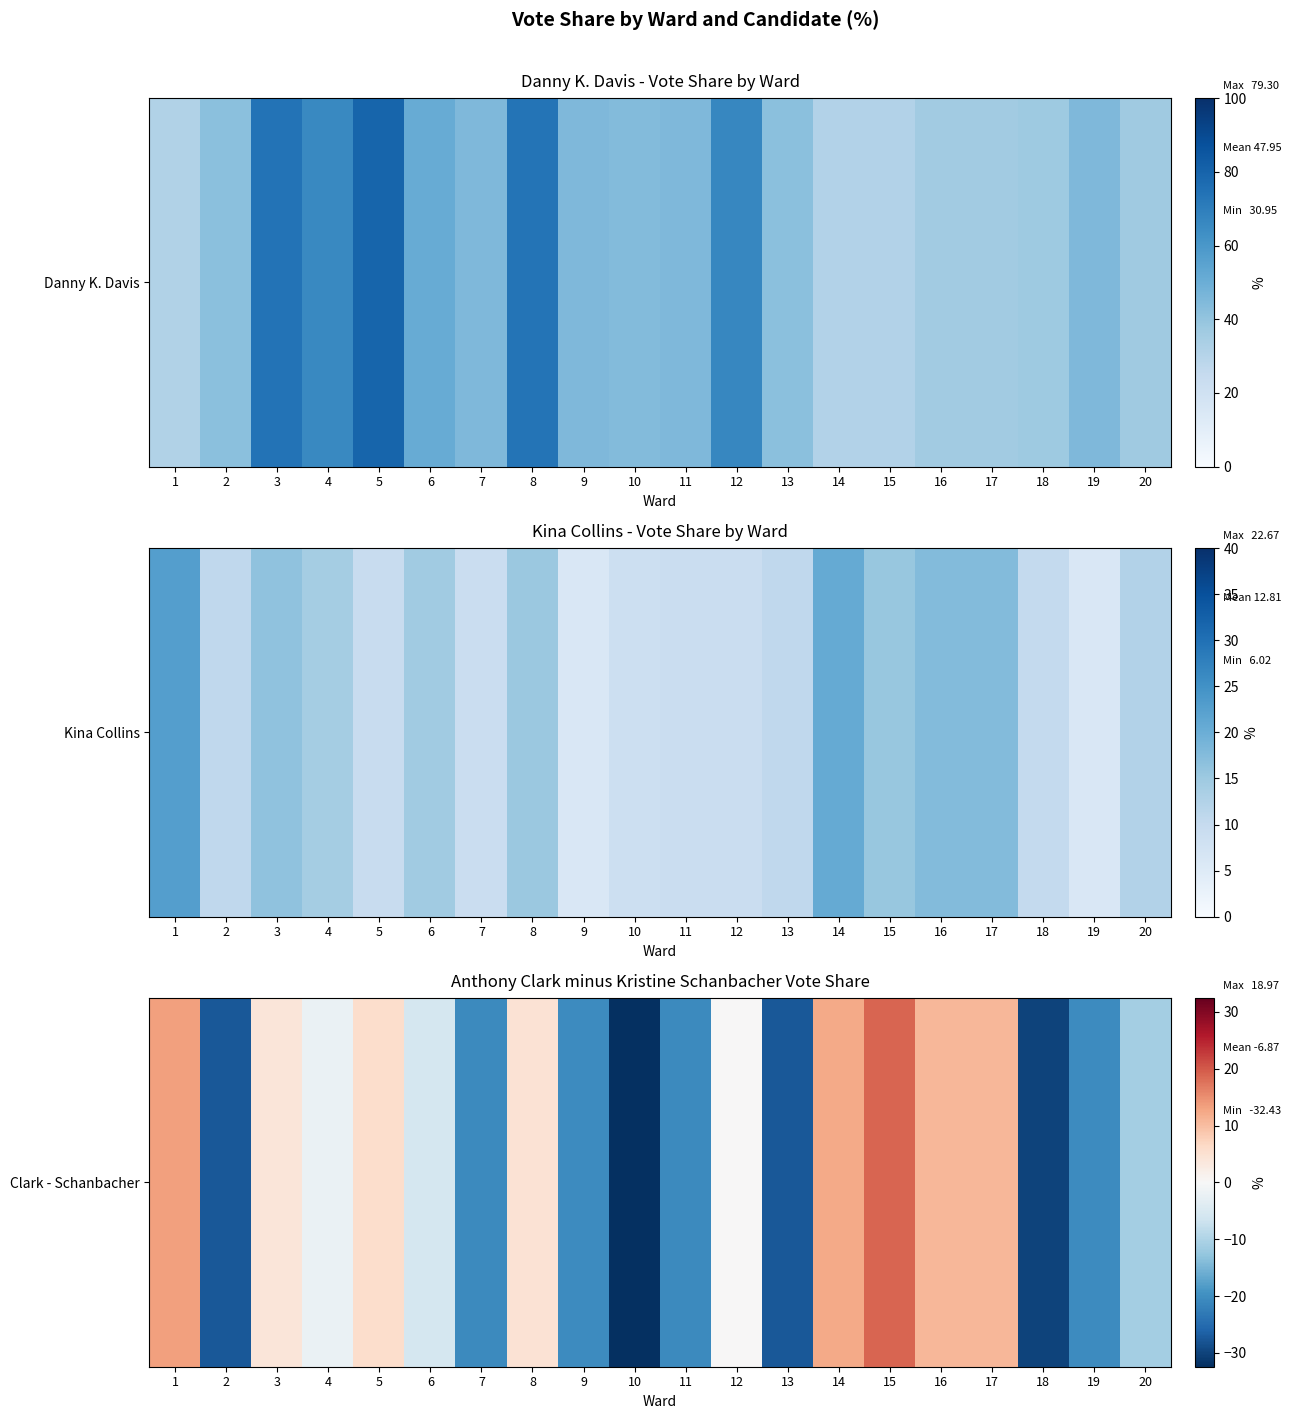

Reading right to left, extract all data points from this chart.

-11.1	-20.3	-29.9	10.9	10.9	19.0	12.2	-27.4	0.0	-20.6	-32.4	-20.3	4.7	-20.6	-5.7	5.6	-2.1	3.8	-27.4	13.3